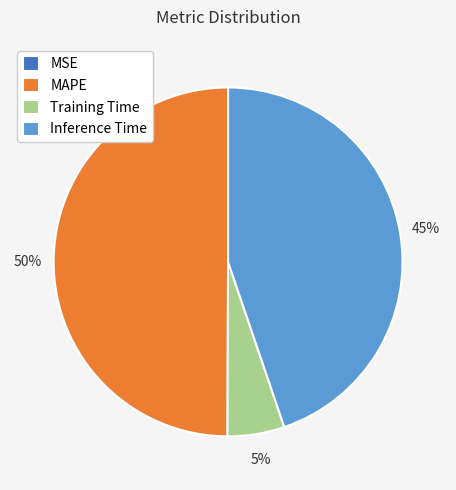

The MAPE slice represents 50% of the pie. True or false?

True